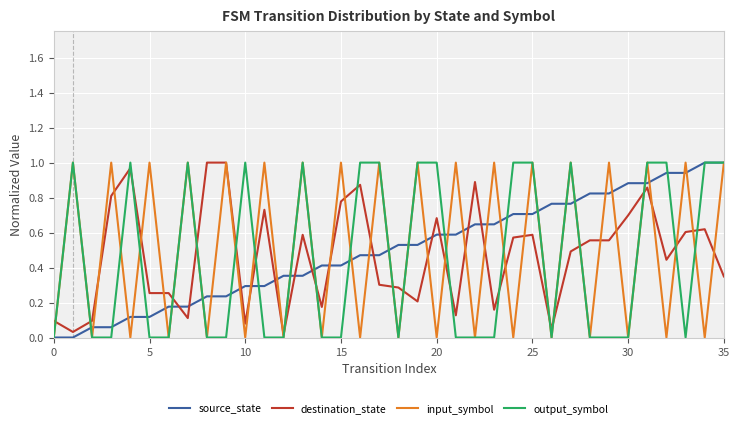

After their last crossing, which series has the higher values: source_state or destination_state?

source_state